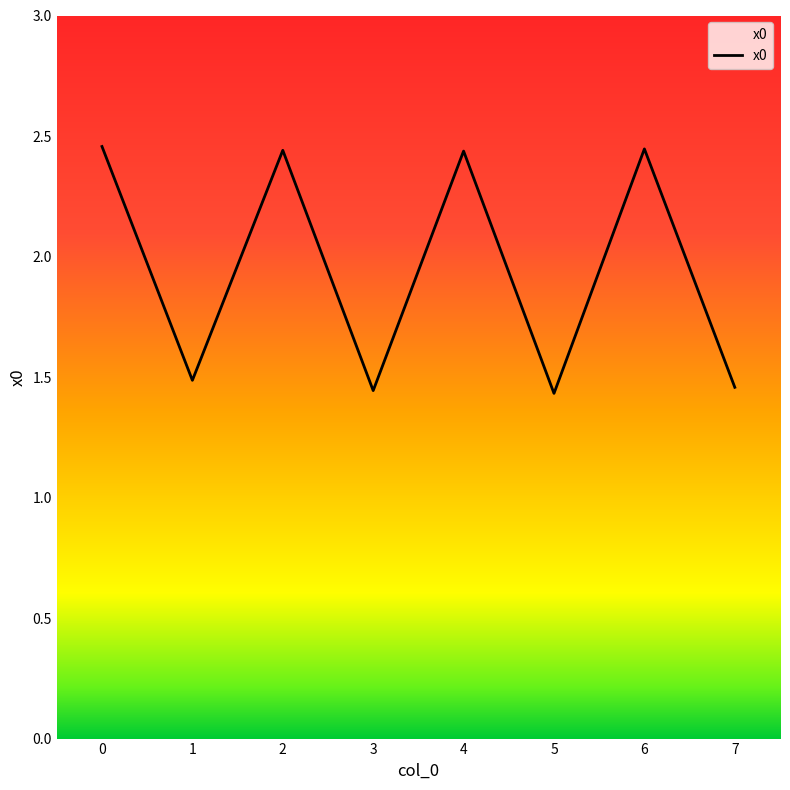

What is the ratio of the value at 4 to the value at 3?

1.7